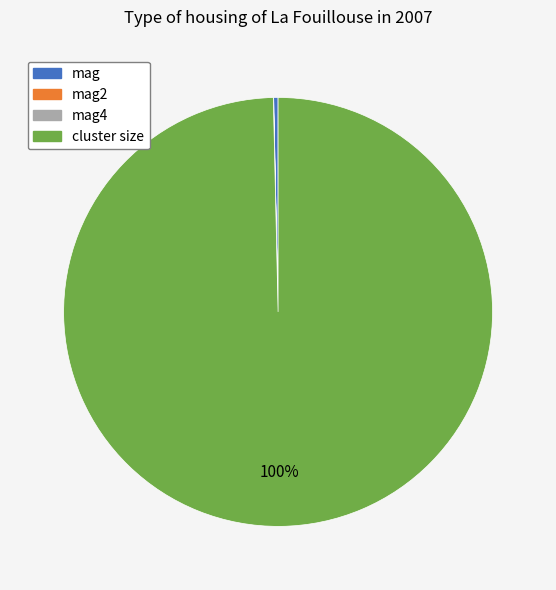

Does any single category account for the majority?

Yes